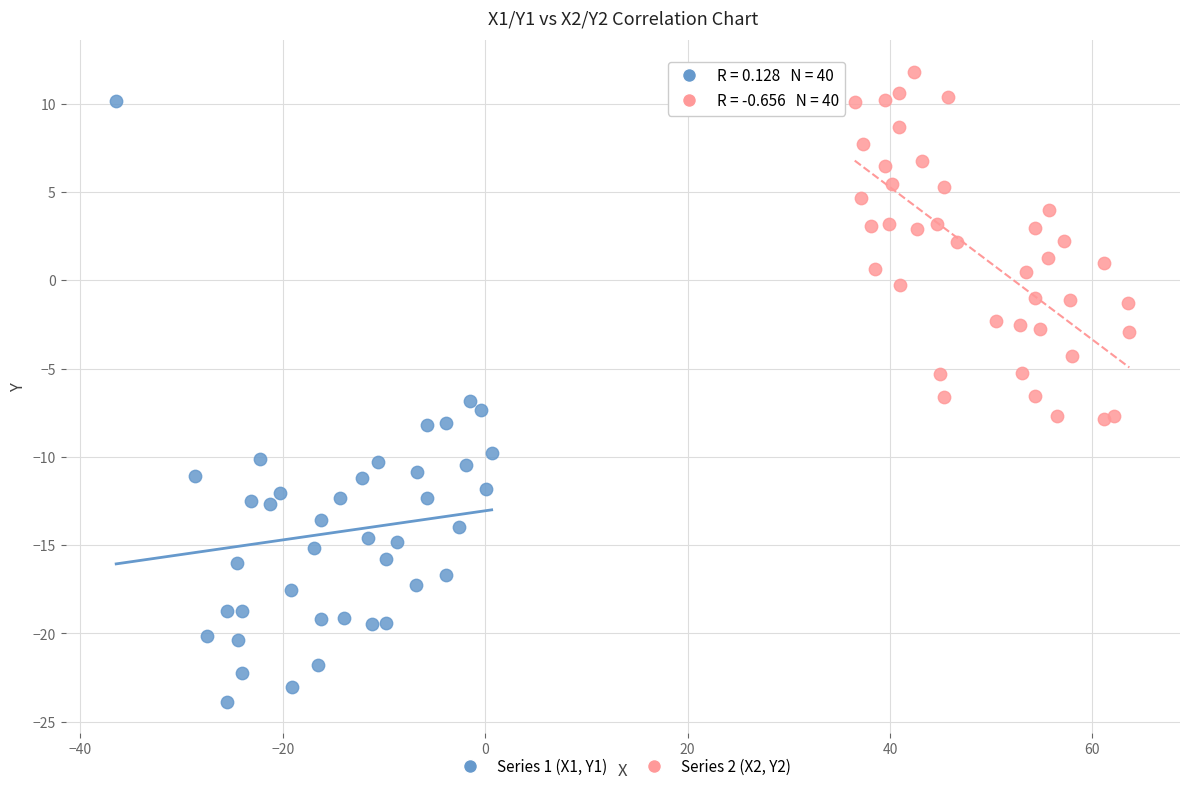

Which series contains the lowest Y value?

Series 1 (X1, Y1)